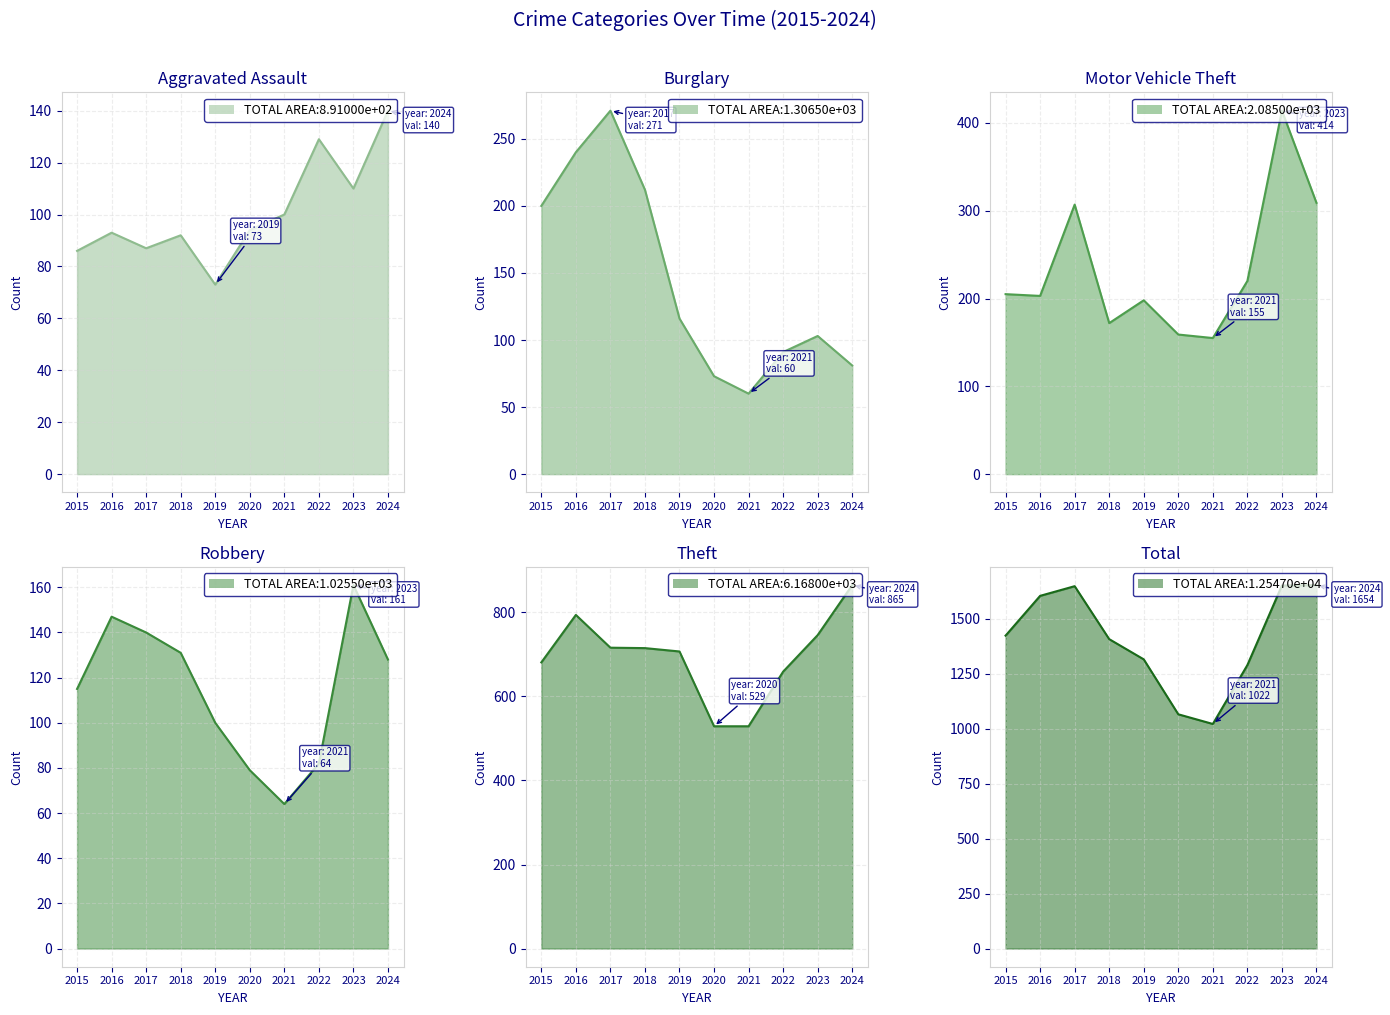

The Robbery series shows 79 at 2020. True or false?

True